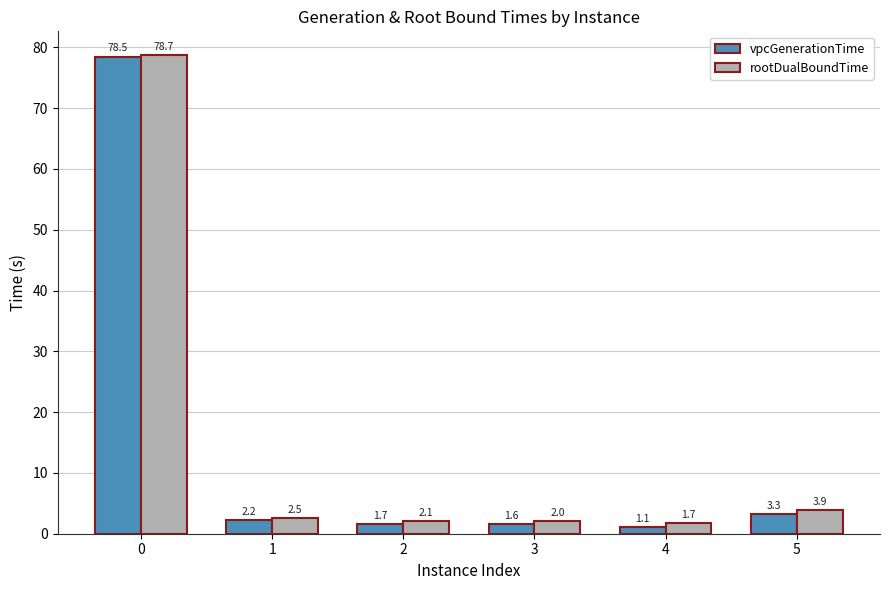

What is the total value across all series at 3?

3.7